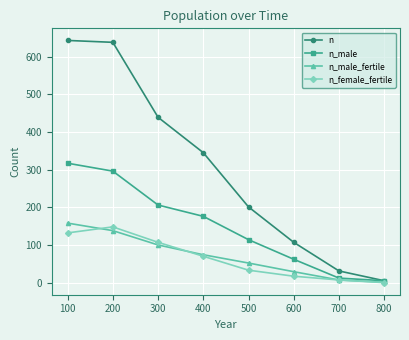

Which series changed the most between 200 and 300?

n